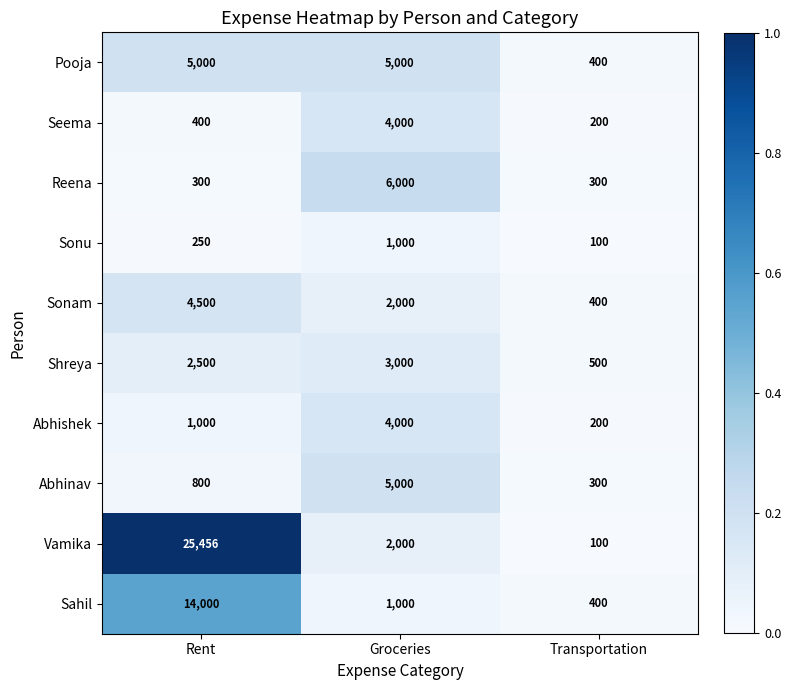

What is the sum of all Vamika values?

27556